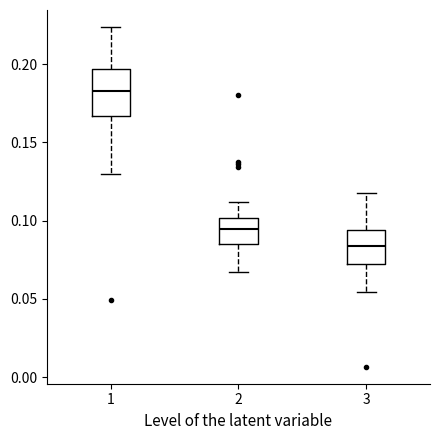

Reading left to right, read every box against the y-axis: the position of its median line, the range the box covers, and the ends of its whiskers. The values are not printed on the chart, so give them approximately, as read against the axis.

1: median 0.185, box 0.165 to 0.195, whiskers 0.130 to 0.225
2: median 0.095, box 0.085 to 0.100, whiskers 0.065 to 0.110
3: median 0.085, box 0.070 to 0.095, whiskers 0.055 to 0.115